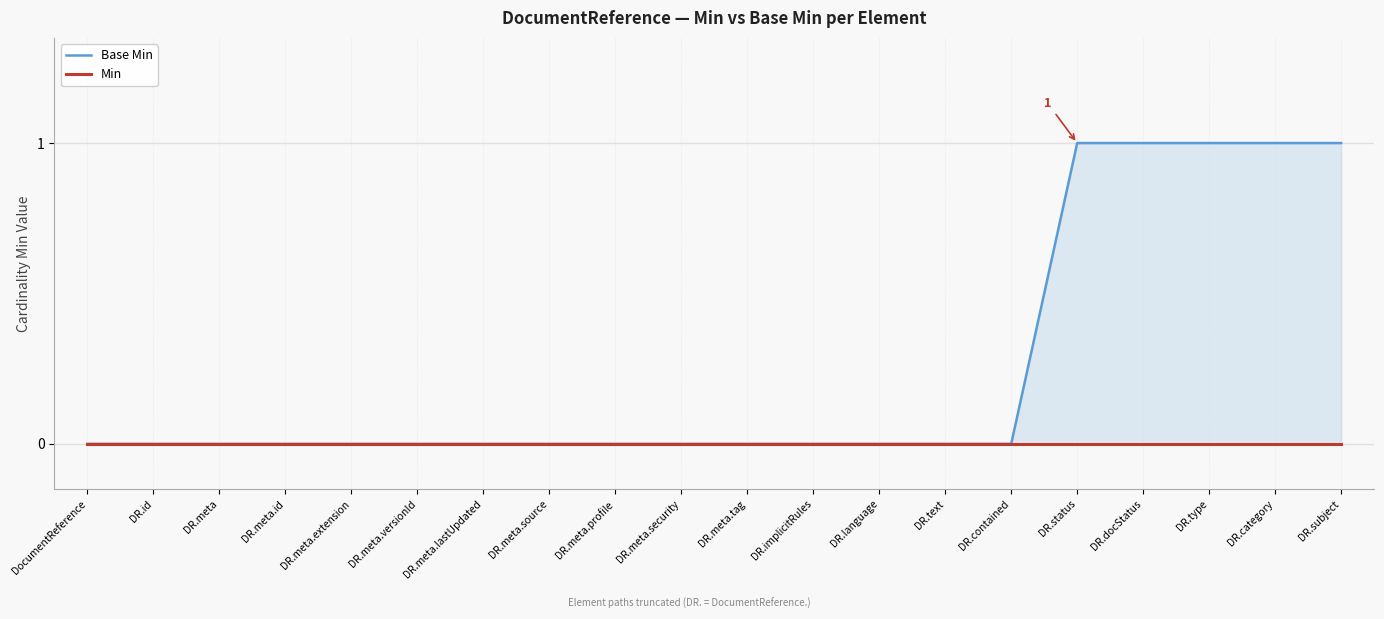

True or false: Base Min and Min cross at least once.

False